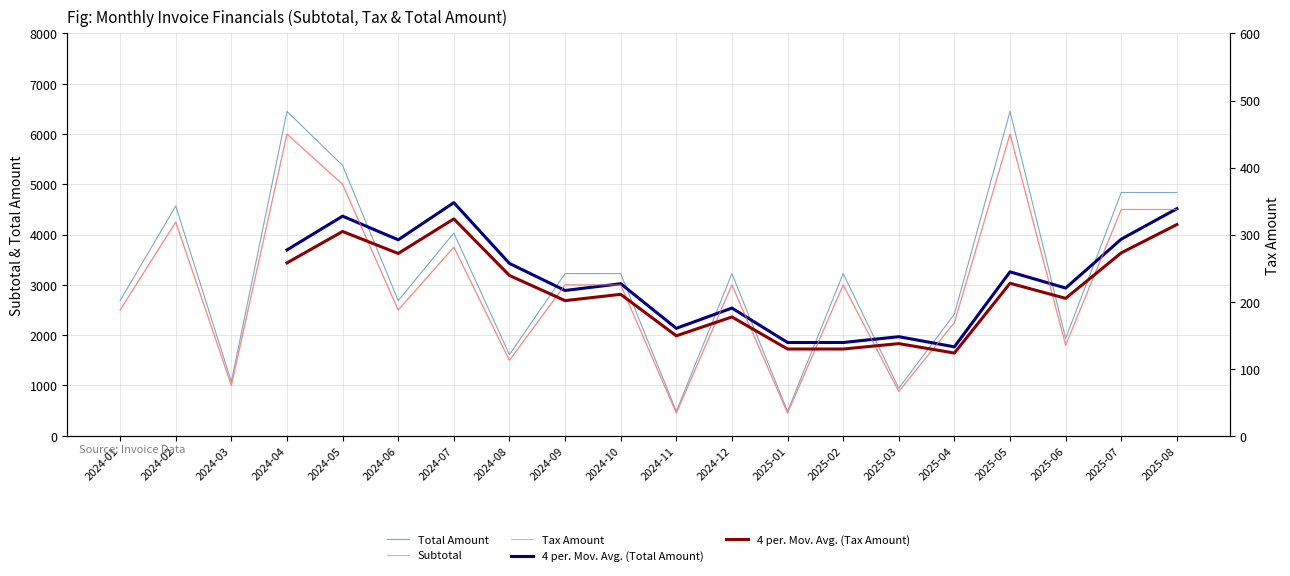

What is the difference between the maximum and minimum values in the Total Amount series?

5966.2